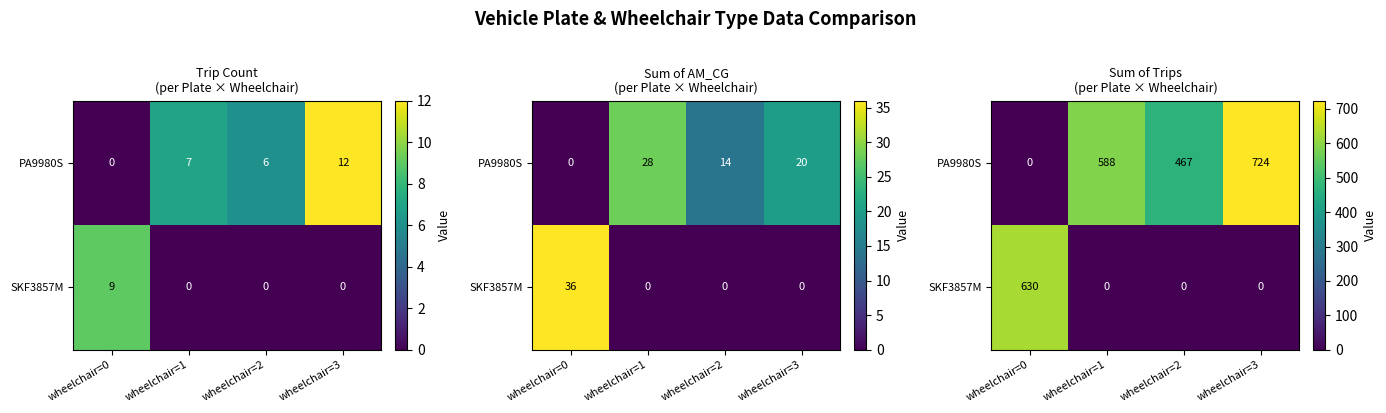

Where is PA9980S nearest to the value 362?

wheelchair=2